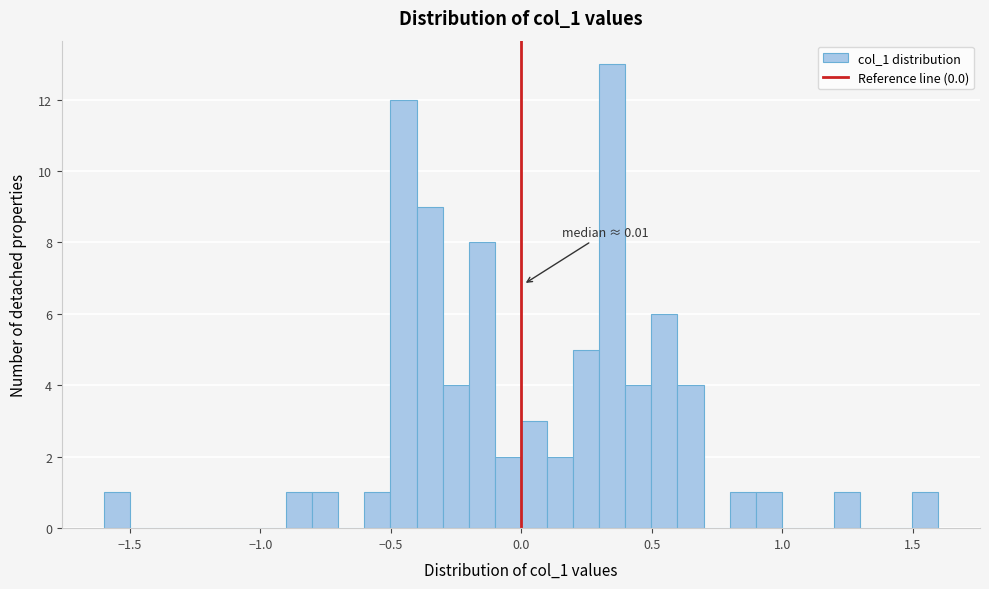

Read against the x-axis, roughly where is the centre of the tallest bar?

0.35